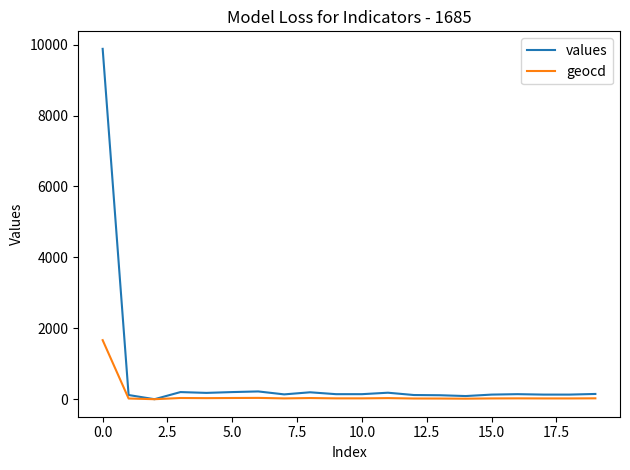

List the series in order of their overall mean, highest first.

values, geocd